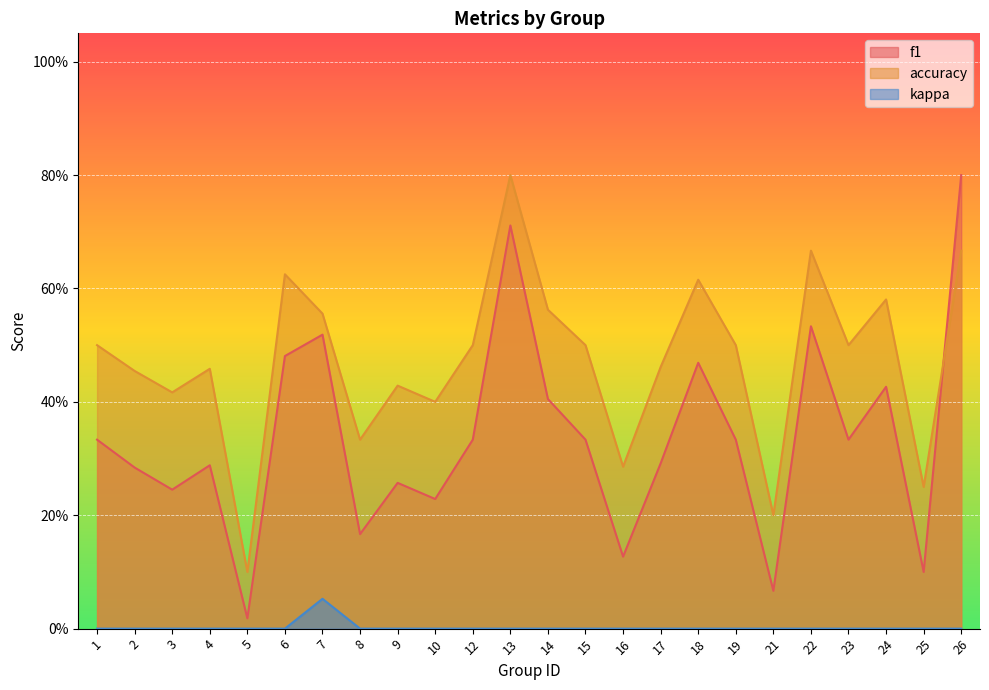

What are all the series names shown in the legend?

f1, accuracy, kappa